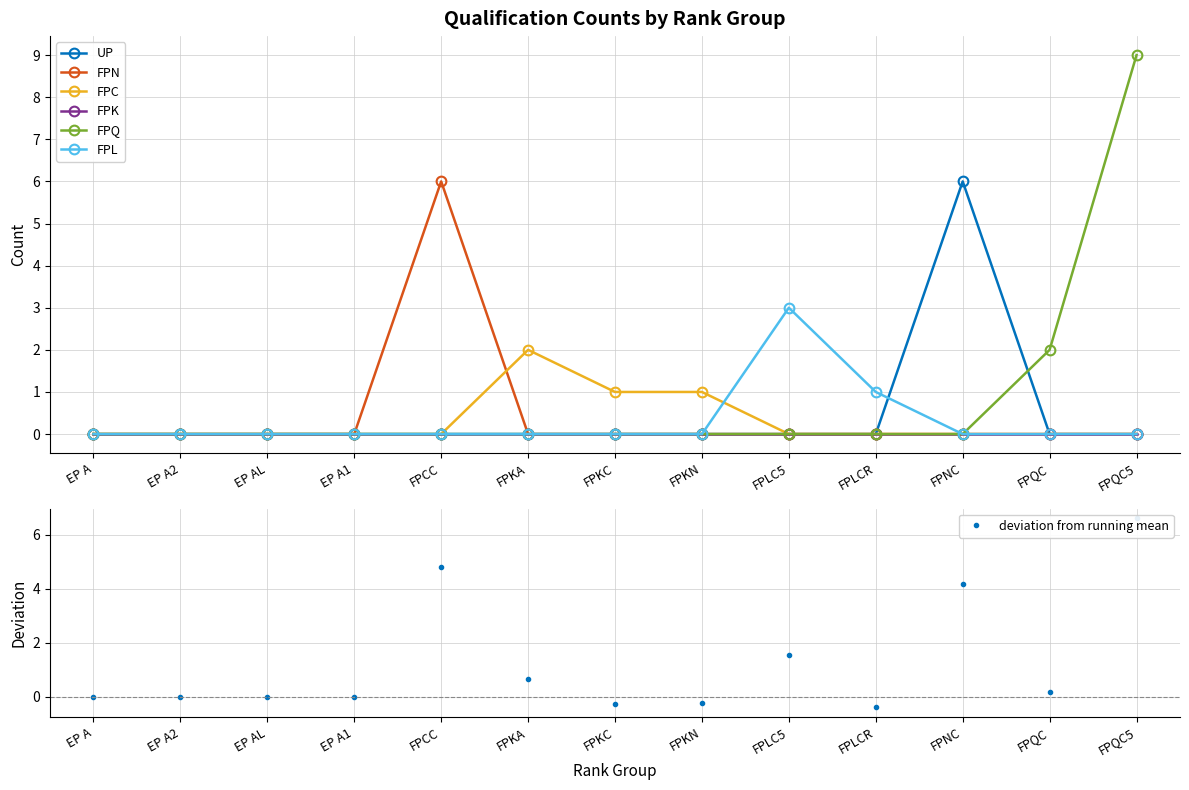

Which series has the largest total across all categories?

FPQ